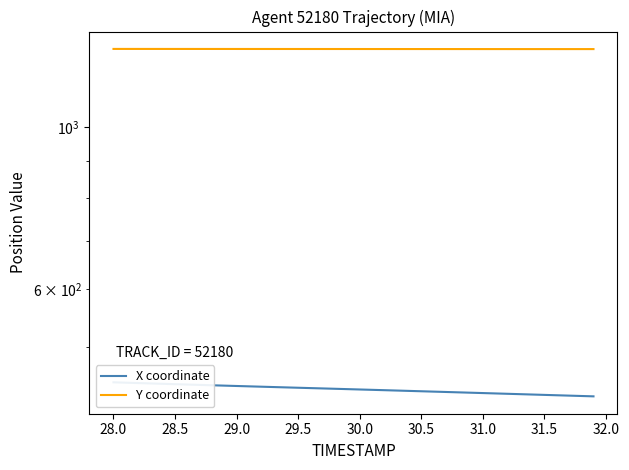

Does the chart have visible grid lines?

No